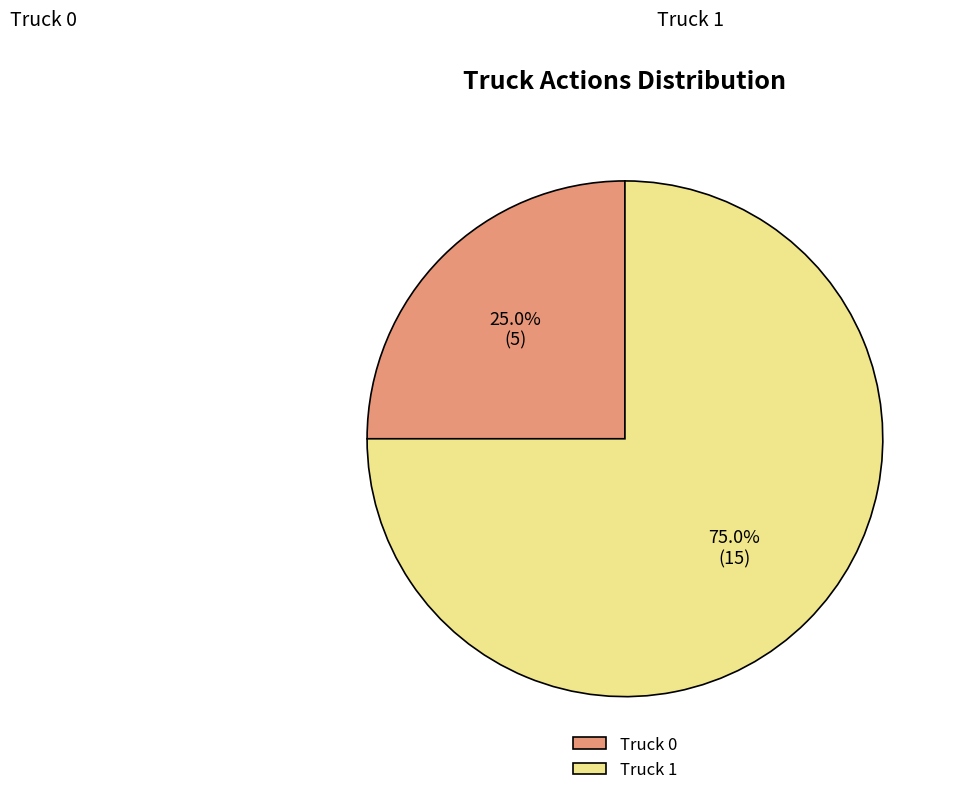

Does Truck 1 represent more than half of the total?

Yes